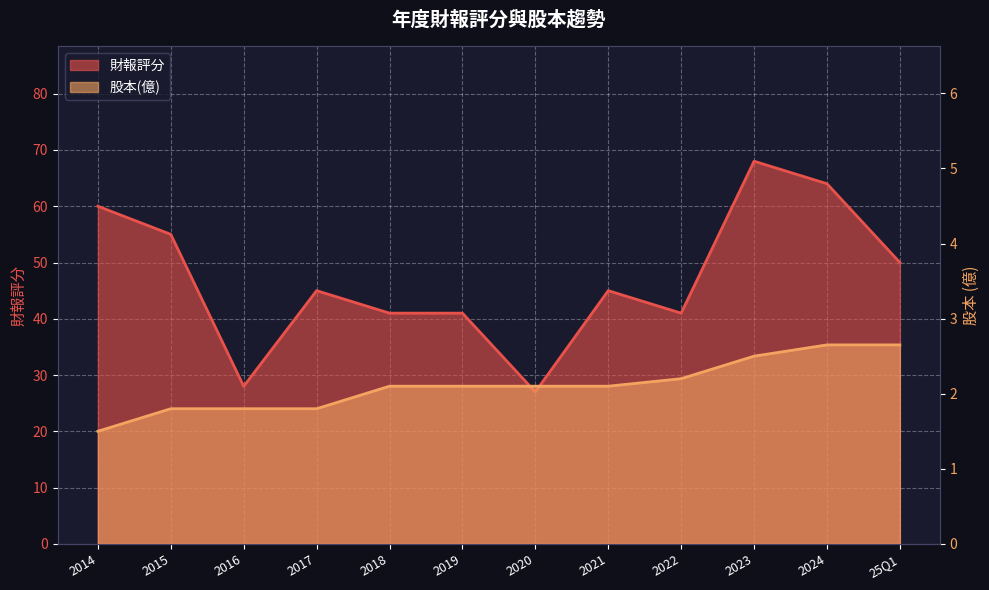

Which series changed the most between 2016 and 2018?

財報評分